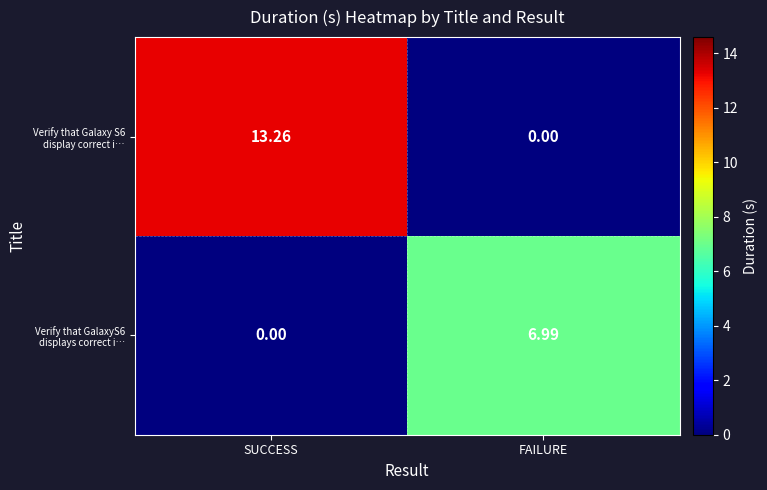

What is the spread (max minus min) of values at SUCCESS?

13.3